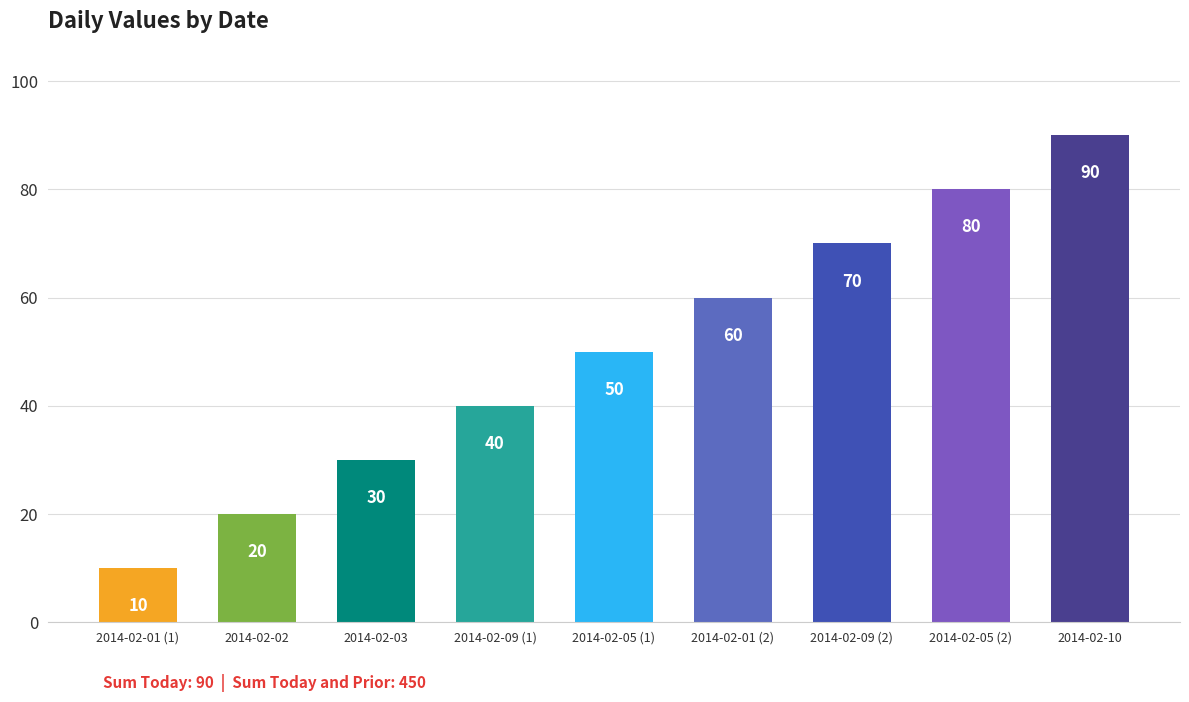

How many categories are shown in the chart?

9